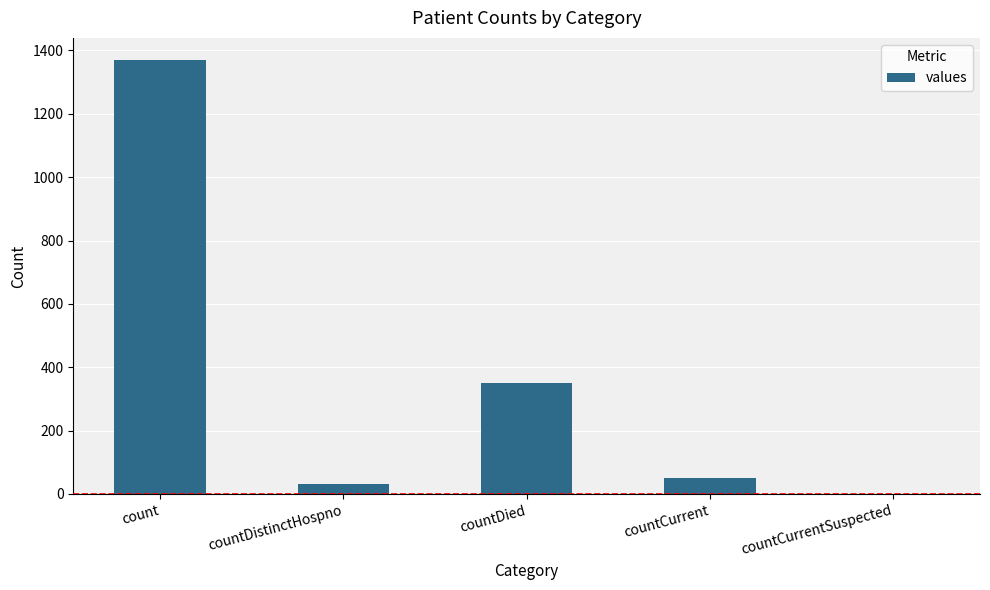

Are the bars horizontal?

No